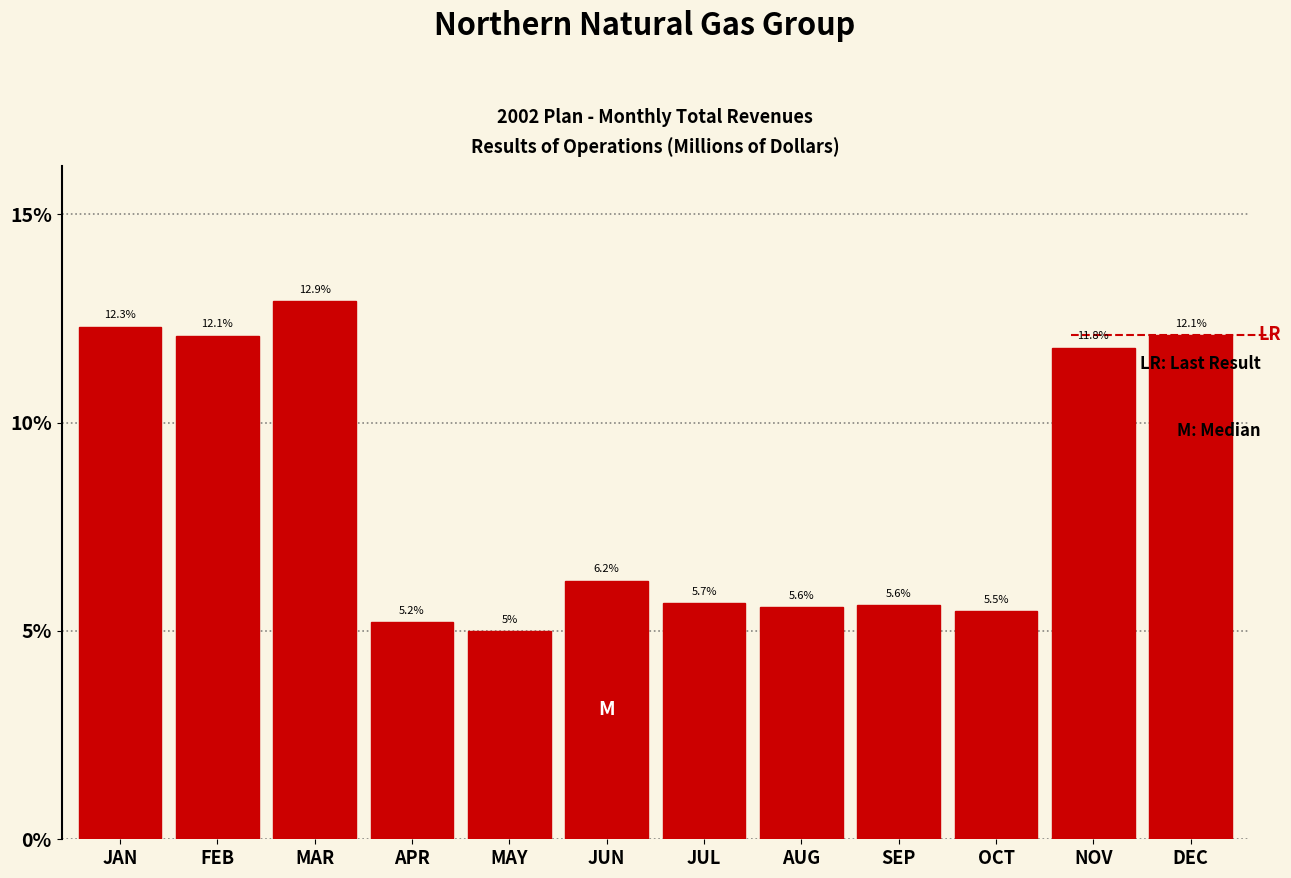

Reading right to left, transcribe all the data shown in this chart.

DEC=12.1	NOV=11.8	OCT=5.5	SEP=5.6	AUG=5.6	JUL=5.7	JUN=6.2	MAY=5.0	APR=5.2	MAR=12.9	FEB=12.1	JAN=12.3